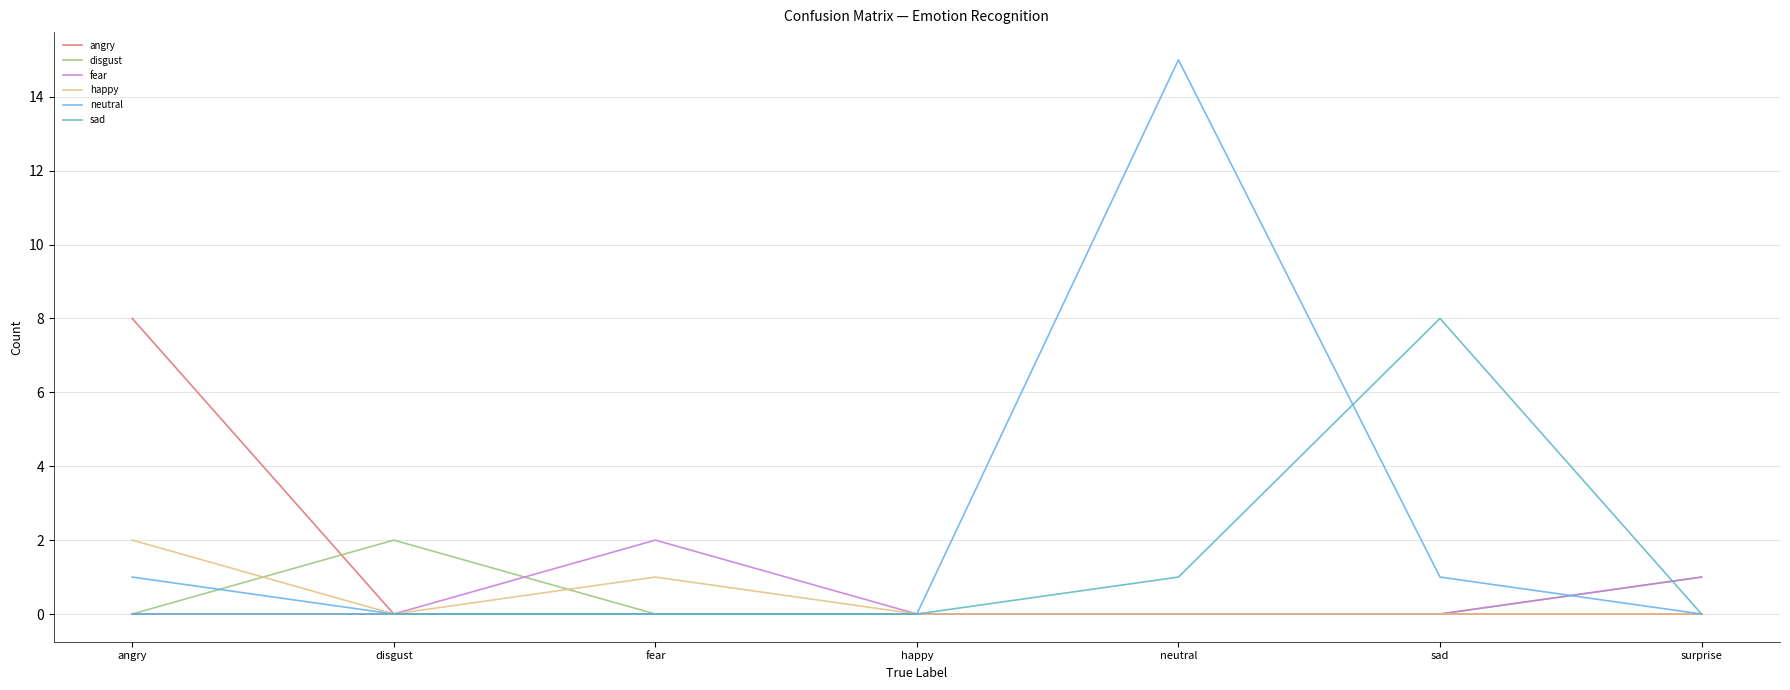

True or false: sad has a value of 0 at fear.

True